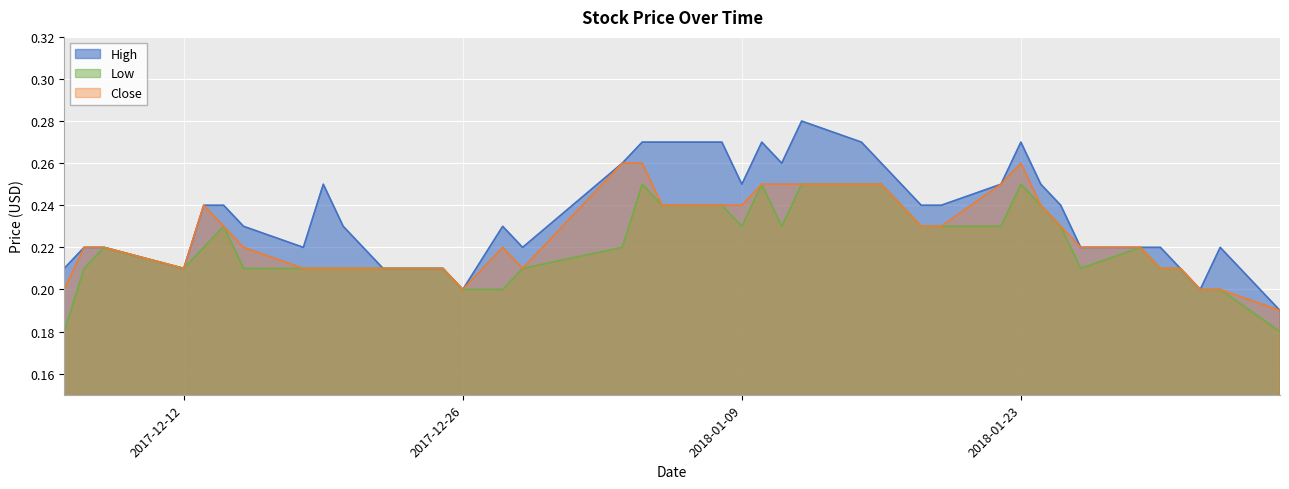

Reading right to left, list all the values displayed in this chart.

High: 2018-02-05=0.2	2018-02-02=0.2	2018-02-01=0.2	2018-01-31=0.2	2018-01-30=0.2	2018-01-29=0.2	2018-01-26=0.2	2018-01-25=0.2	2018-01-24=0.2	2018-01-23=0.3	2018-01-22=0.2	2018-01-19=0.2	2018-01-18=0.2	2018-01-17=0.2	2018-01-16=0.3	2018-01-15=0.3	2018-01-12=0.3	2018-01-11=0.3	2018-01-10=0.3	2018-01-09=0.2	2018-01-08=0.3	2018-01-05=0.3	2018-01-04=0.3	2018-01-03=0.3	2017-12-29=0.2	2017-12-28=0.2	2017-12-26=0.2	2017-12-25=0.2	2017-12-22=0.2	2017-12-21=0.2	2017-12-20=0.2	2017-12-19=0.2	2017-12-18=0.2	2017-12-15=0.2	2017-12-14=0.2	2017-12-13=0.2	2017-12-12=0.2	2017-12-08=0.2	2017-12-07=0.2	2017-12-06=0.2
Low: 2018-02-05=0.2	2018-02-02=0.2	2018-02-01=0.2	2018-01-31=0.2	2018-01-30=0.2	2018-01-29=0.2	2018-01-26=0.2	2018-01-25=0.2	2018-01-24=0.2	2018-01-23=0.2	2018-01-22=0.2	2018-01-19=0.2	2018-01-18=0.2	2018-01-17=0.2	2018-01-16=0.2	2018-01-15=0.2	2018-01-12=0.2	2018-01-11=0.2	2018-01-10=0.2	2018-01-09=0.2	2018-01-08=0.2	2018-01-05=0.2	2018-01-04=0.2	2018-01-03=0.2	2017-12-29=0.2	2017-12-28=0.2	2017-12-26=0.2	2017-12-25=0.2	2017-12-22=0.2	2017-12-21=0.2	2017-12-20=0.2	2017-12-19=0.2	2017-12-18=0.2	2017-12-15=0.2	2017-12-14=0.2	2017-12-13=0.2	2017-12-12=0.2	2017-12-08=0.2	2017-12-07=0.2	2017-12-06=0.2
Close: 2018-02-05=0.2	2018-02-02=0.2	2018-02-01=0.2	2018-01-31=0.2	2018-01-30=0.2	2018-01-29=0.2	2018-01-26=0.2	2018-01-25=0.2	2018-01-24=0.2	2018-01-23=0.3	2018-01-22=0.2	2018-01-19=0.2	2018-01-18=0.2	2018-01-17=0.2	2018-01-16=0.2	2018-01-15=0.2	2018-01-12=0.2	2018-01-11=0.2	2018-01-10=0.2	2018-01-09=0.2	2018-01-08=0.2	2018-01-05=0.2	2018-01-04=0.3	2018-01-03=0.3	2017-12-29=0.2	2017-12-28=0.2	2017-12-26=0.2	2017-12-25=0.2	2017-12-22=0.2	2017-12-21=0.2	2017-12-20=0.2	2017-12-19=0.2	2017-12-18=0.2	2017-12-15=0.2	2017-12-14=0.2	2017-12-13=0.2	2017-12-12=0.2	2017-12-08=0.2	2017-12-07=0.2	2017-12-06=0.2